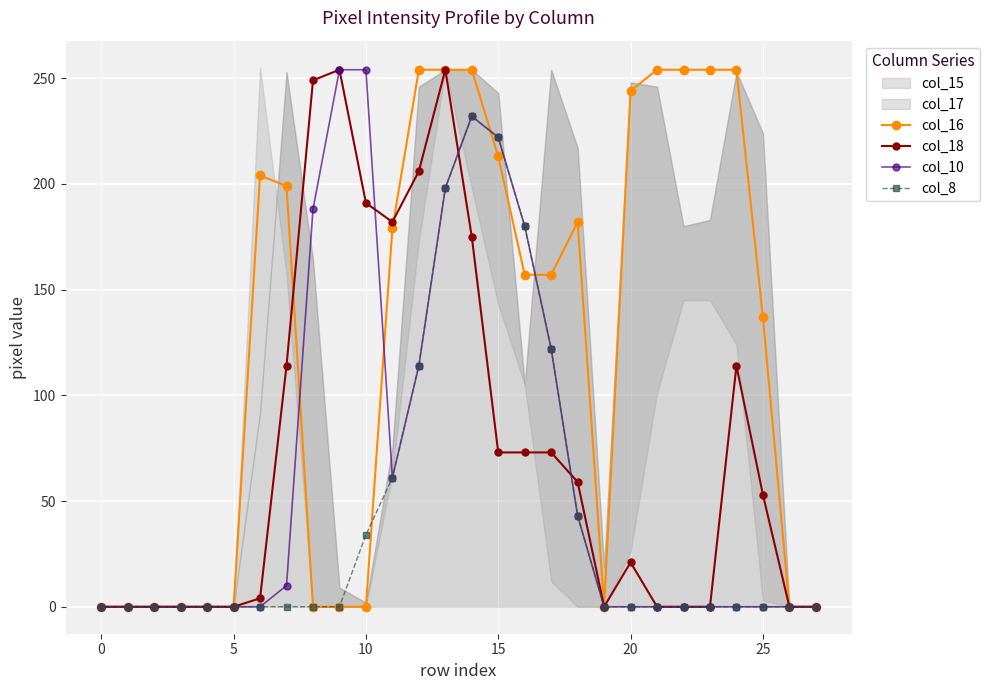

True or false: col_10 and col_8 intersect in this chart.

False